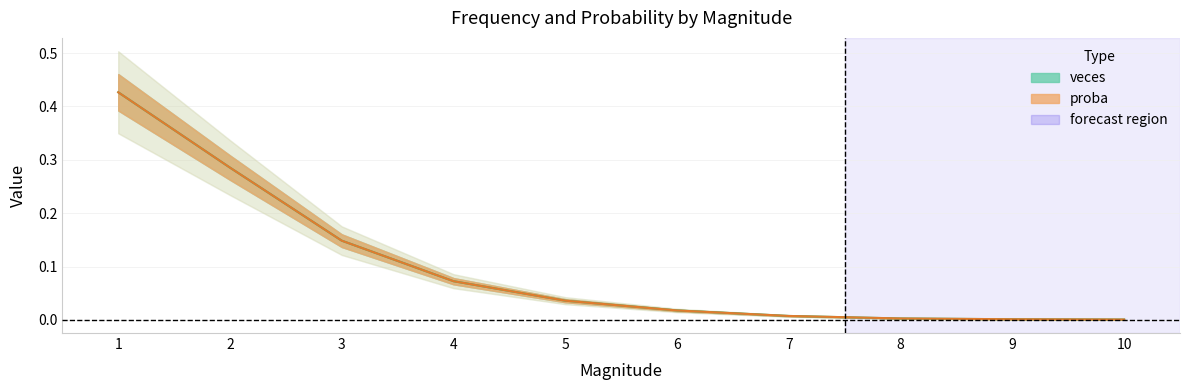

Reading left to right, transcribe all the data shown in this chart.

veces: 1=0.4	2=0.3	3=0.1	4=0.1	5=0.0	6=0.0	7=0.0	8=0.0	9=0.0	10=0.0
proba: 1=0.4	2=0.3	3=0.1	4=0.1	5=0.0	6=0.0	7=0.0	8=0.0	9=0.0	10=0.0